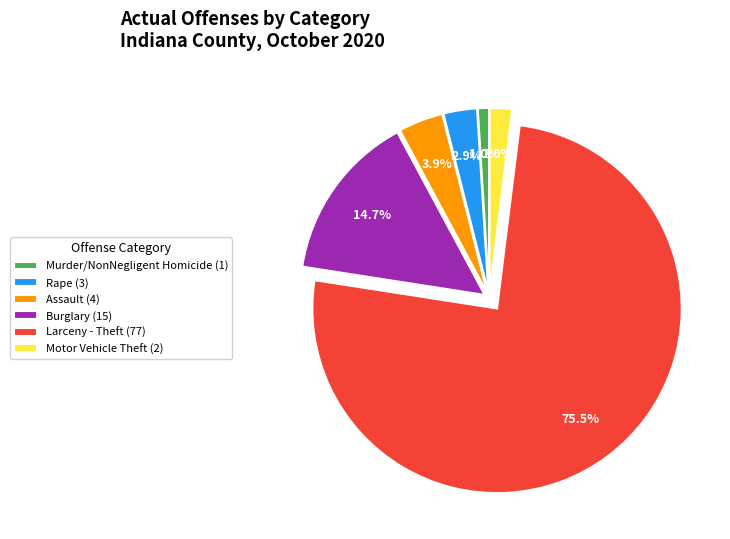

Which slice represents more than half of the pie?

Larceny - Theft